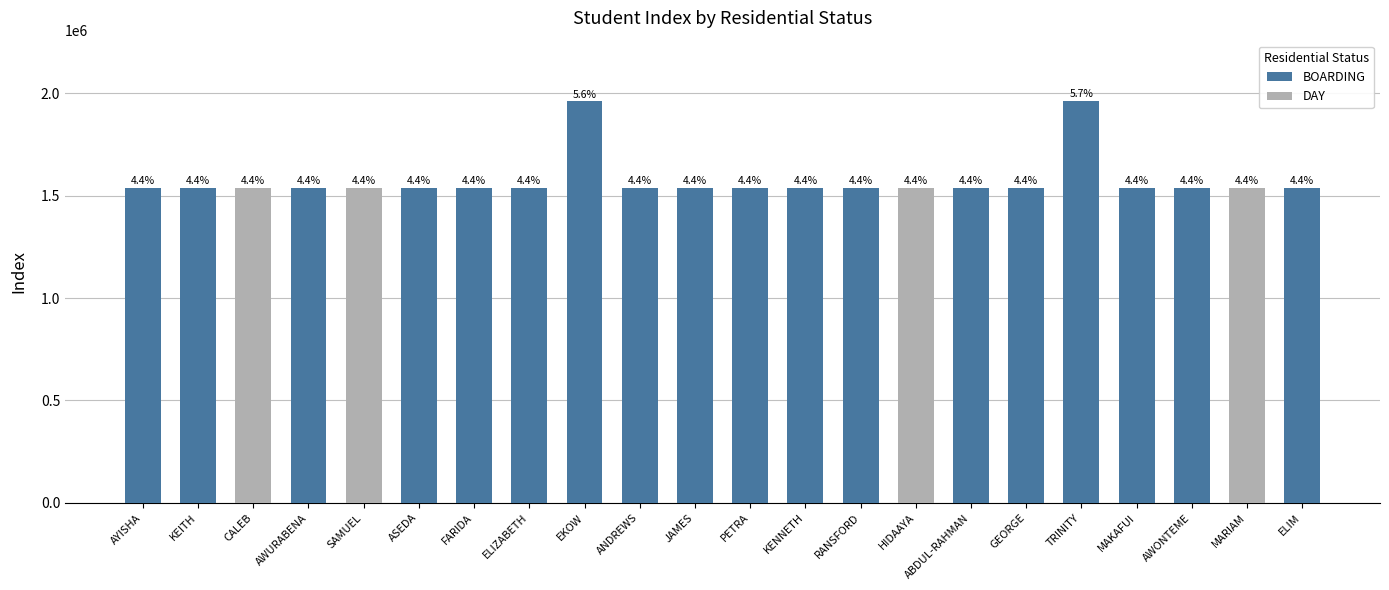

Reading left to right, transcribe all the data shown in this chart.

1538603	1539230	1539345	1539257	1538279	1539359	1538860	1539337	1960458	1538569	1538937	1539341	1538809	1538693	1538724	1539374	1538640	1963093	1538322	1538467	1539349	1538452